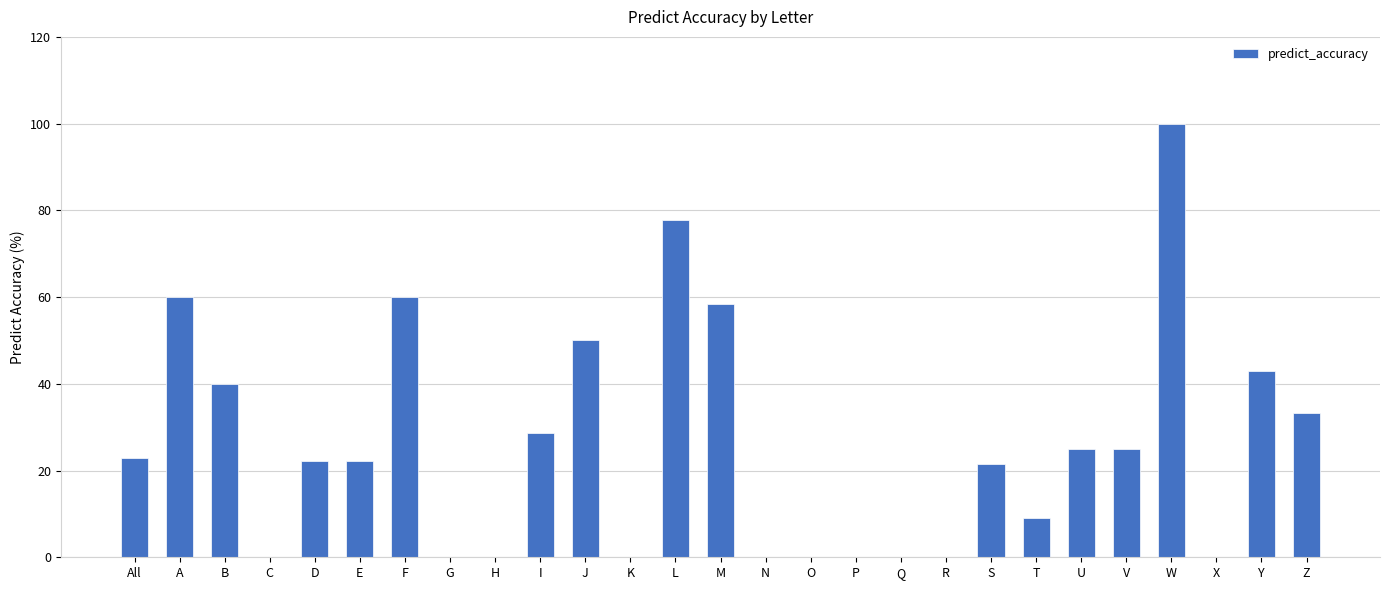

The chart shows a value of 56.9 at K. True or false?

False